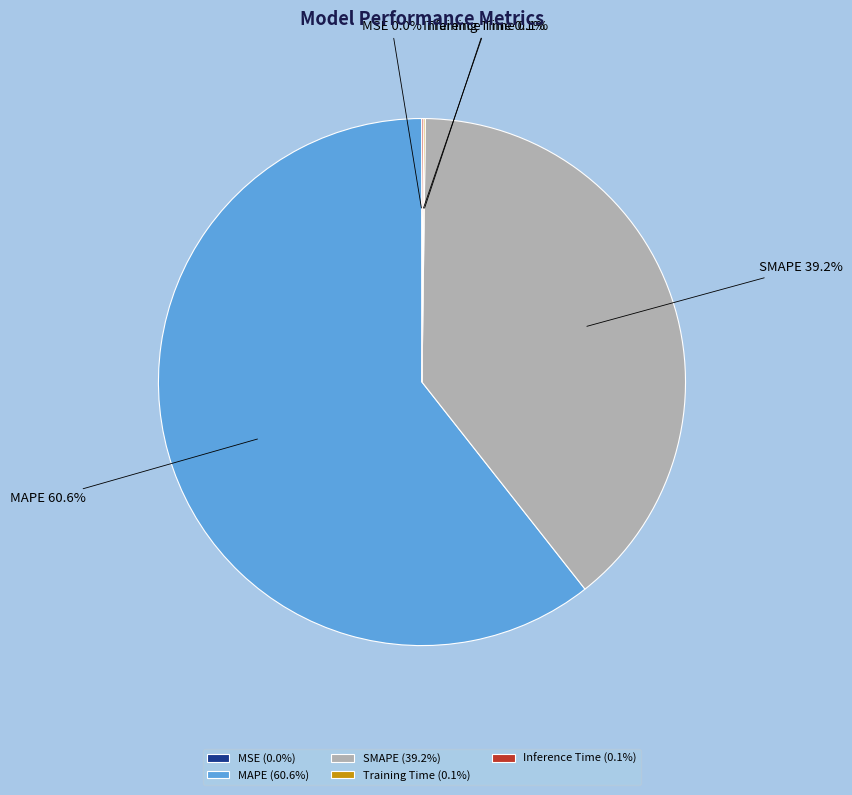

Does MAPE represent more than half of the total?

Yes